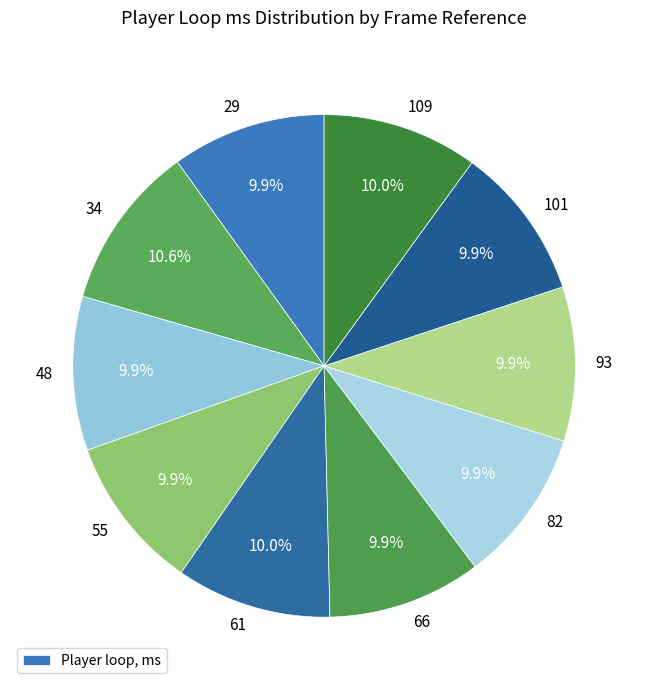

To the nearest percent, what is the average slice percentage?

10%